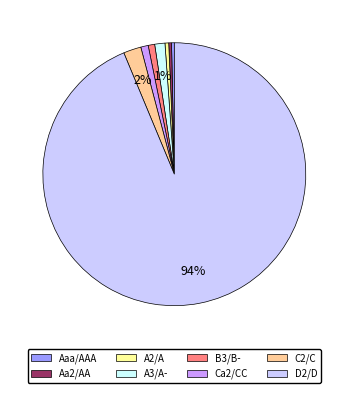

To the nearest percent, what is the combined percentage of Ca2/CC and A3/A-?

2%